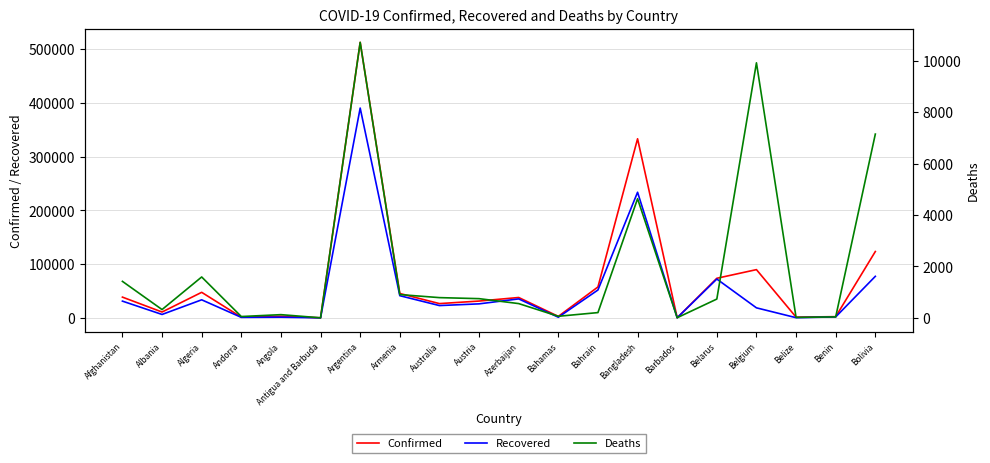

What position from the left is Afghanistan?

1